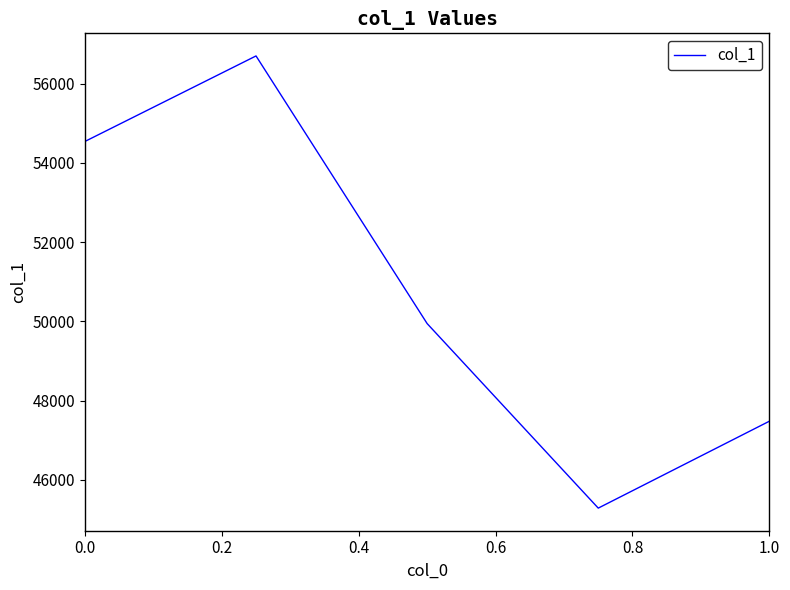

How many interior local valleys (lower than both neighbors) does the data have?

1